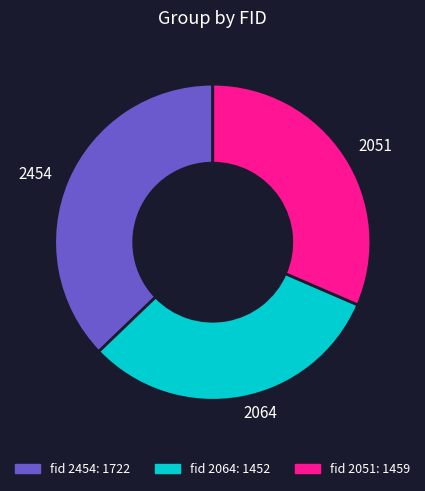

True or false: 2454 accounts for 37% of the total.

True